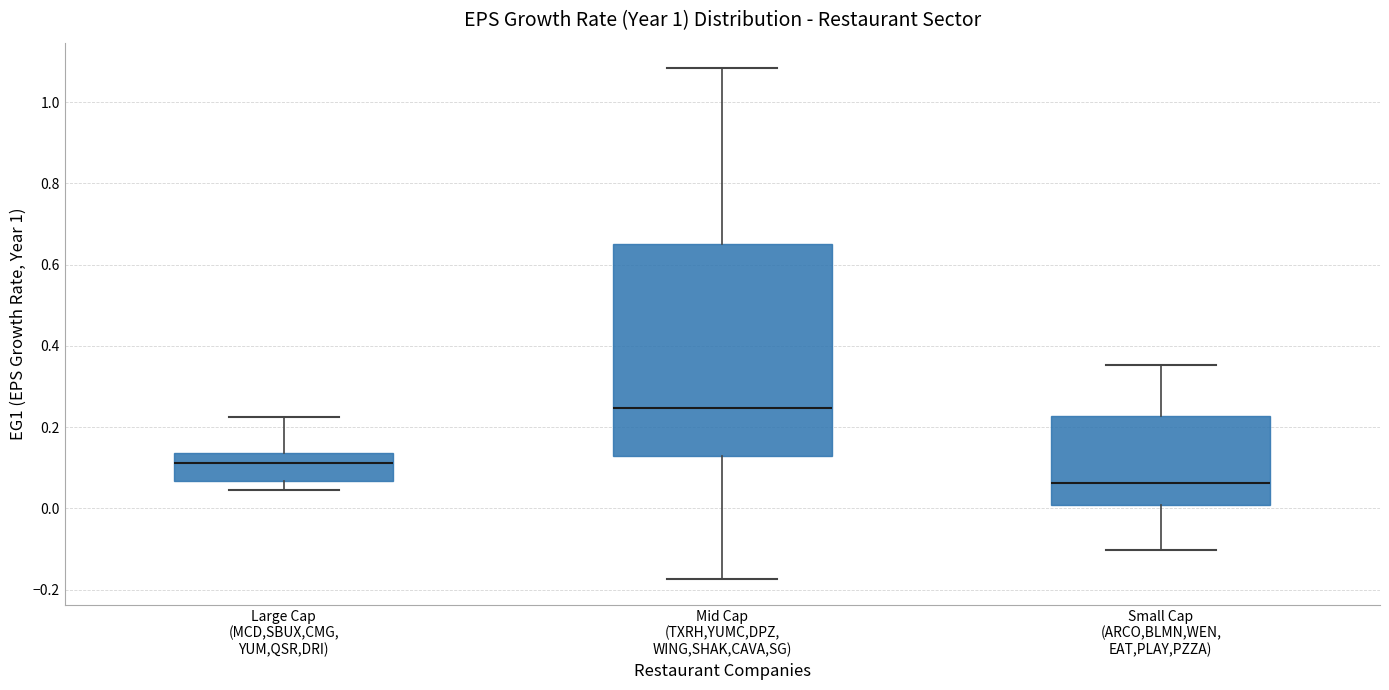

Comparing the boxes themselves (not the whiskers), which one is the tallest?

Mid Cap (TXRH,YUMC,DPZ, WING,SHAK,CAVA,SG)